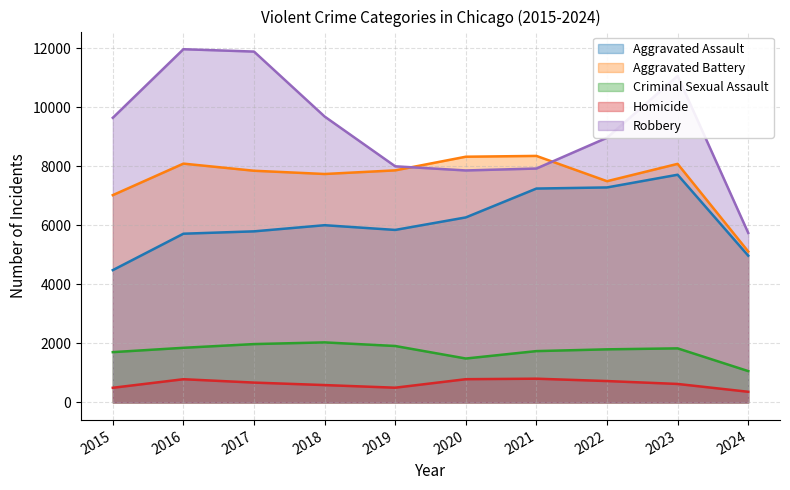

Where is Criminal Sexual Assault nearest to the value 1547?

2020